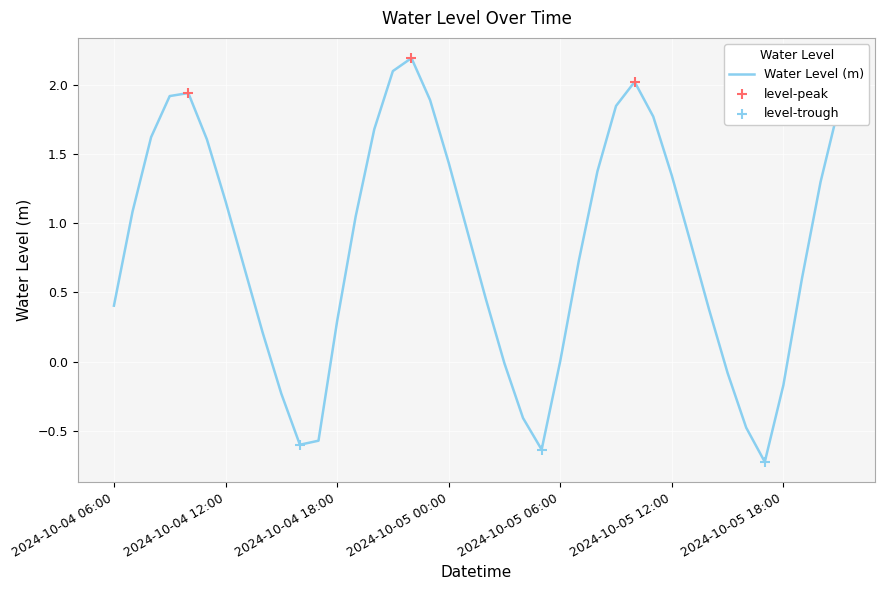

What is the smallest value displayed?

-0.7